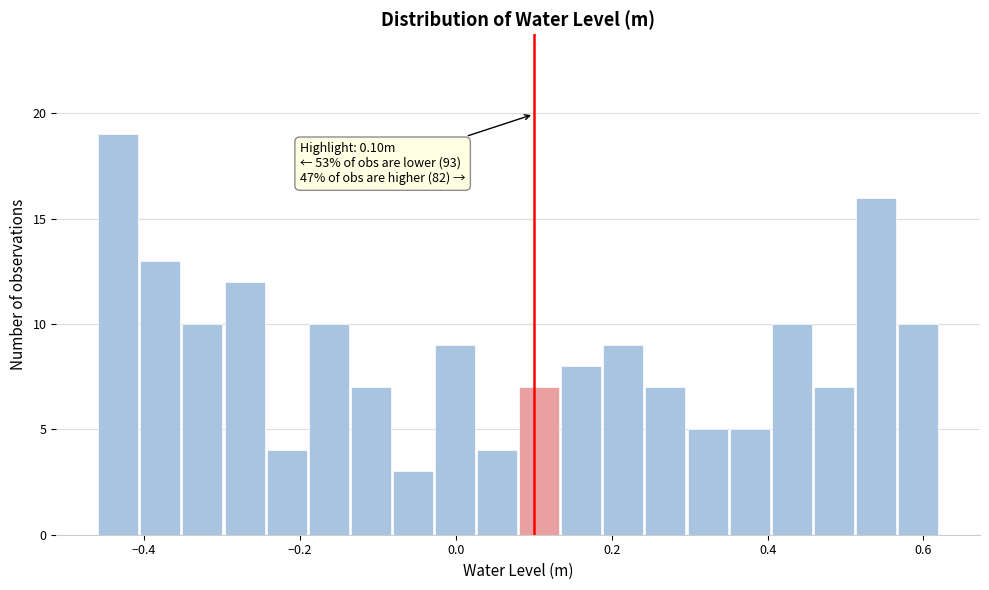

Read against the x-axis, roughly where is the centre of the tallest bar?

-0.44